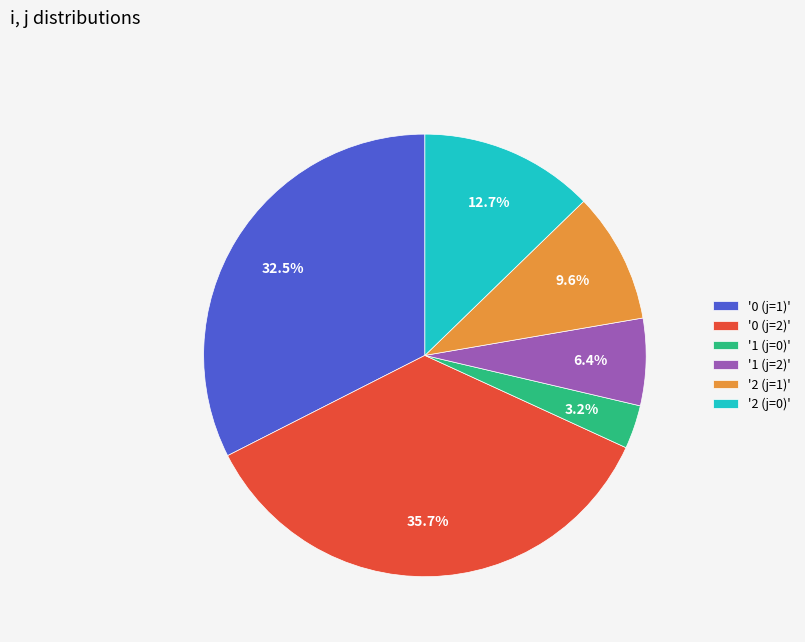

Rank the categories by value from lowest to highest.

'1 (j=0)', '1 (j=2)', '2 (j=1)', '2 (j=0)', '0 (j=1)', '0 (j=2)'